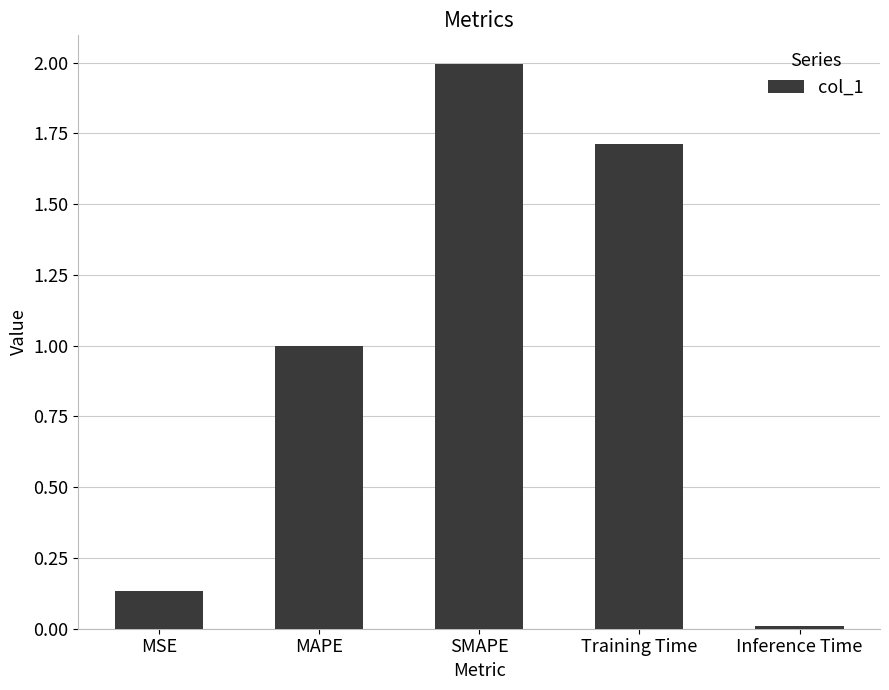

What is the value of the 3rd bar from the left?

2.0